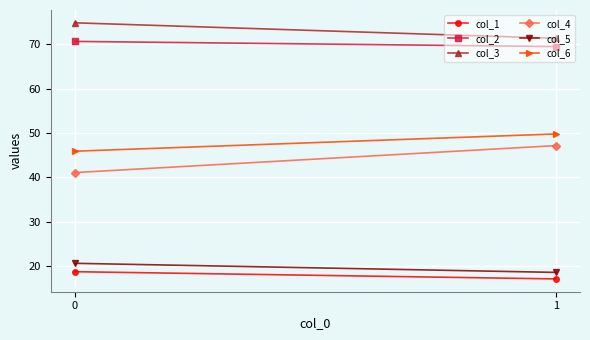

Where does the col_6 series first go above 49?

1